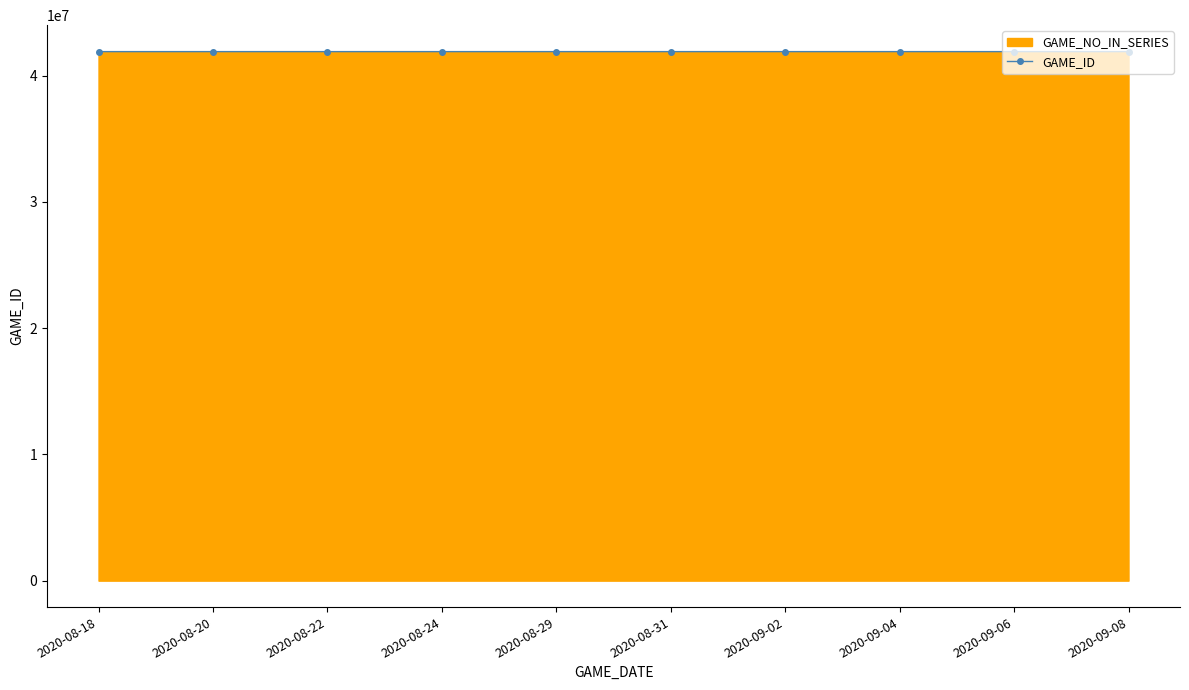

True or false: the data shows 67858291 at 2020-08-18.

False